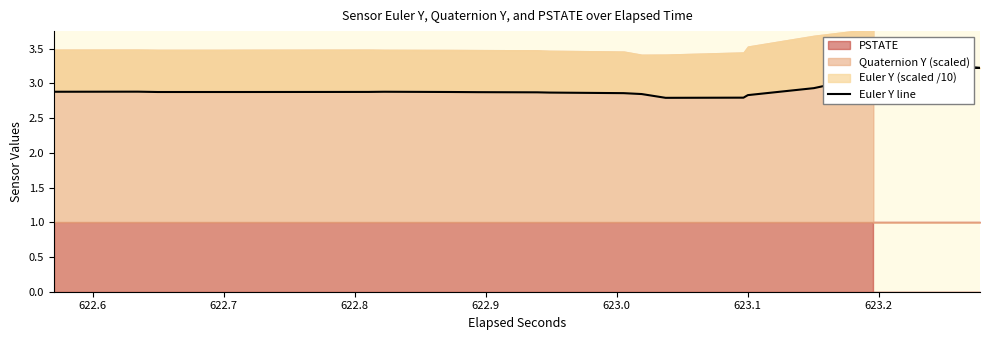

What is the difference between the second highest and second lowest values?

0.4